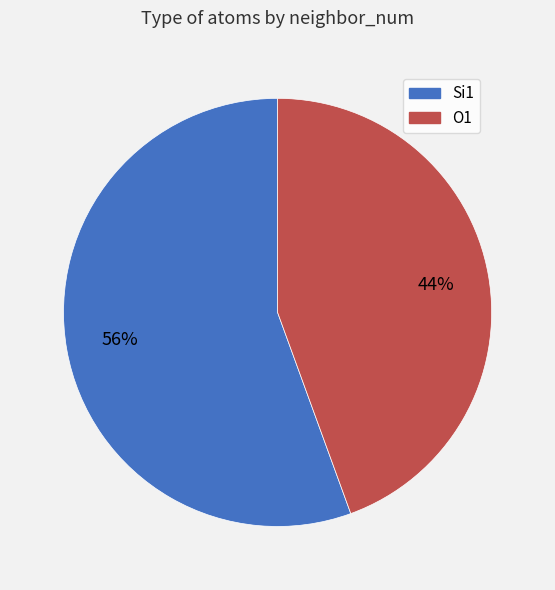

Is there any slice that represents more than half of the pie?

Yes